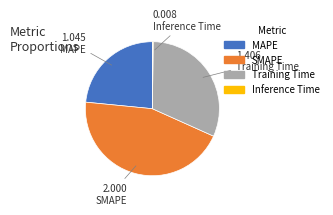

Is there a majority slice in this chart?

No